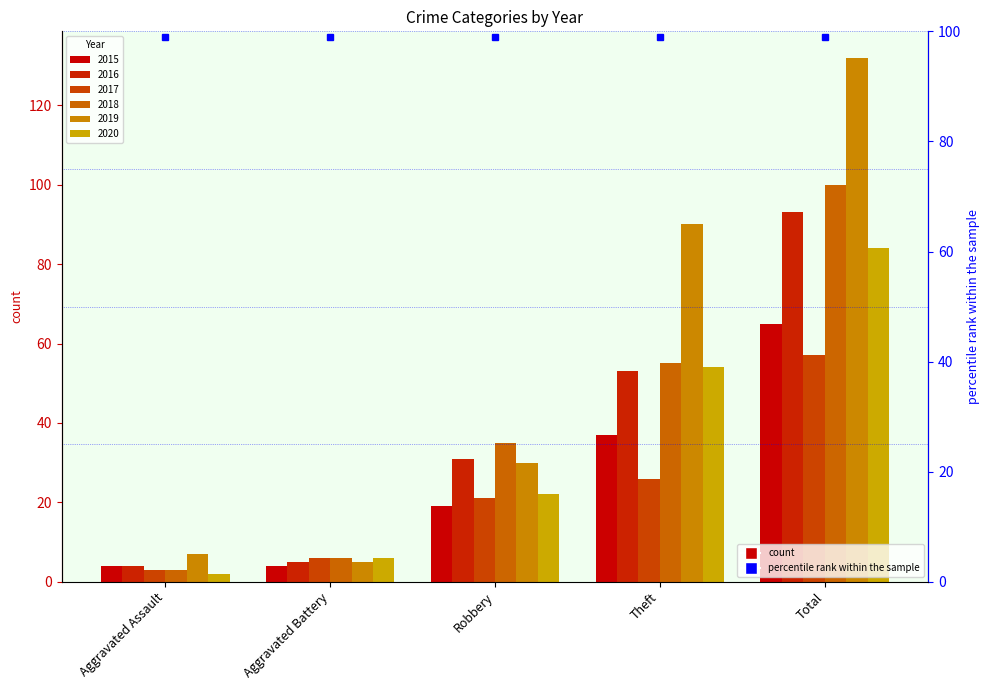

True or false: 2015 has a value of 19 at Robbery.

True